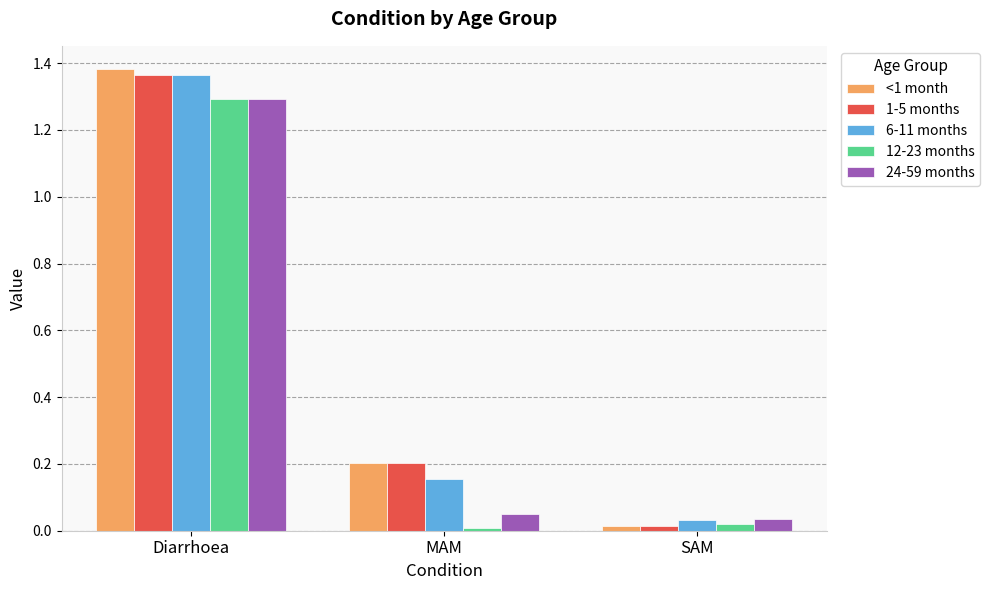

At how many categories does at least one series exceed 0?

3